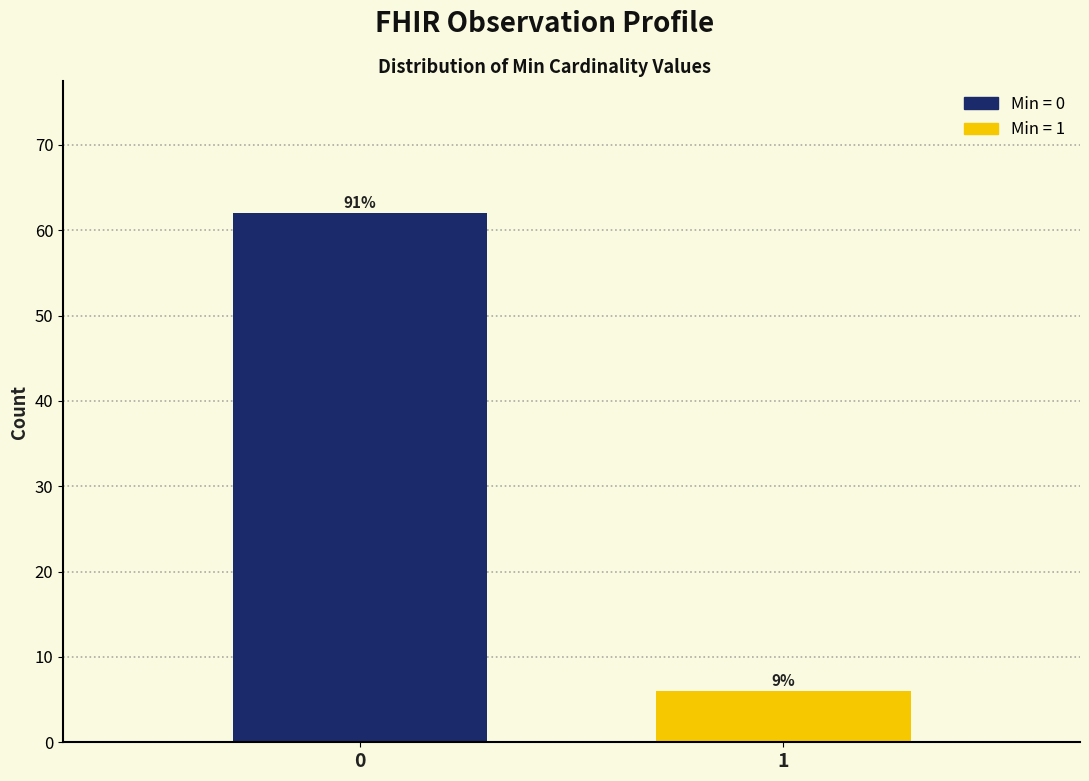

Are the bars horizontal?

No